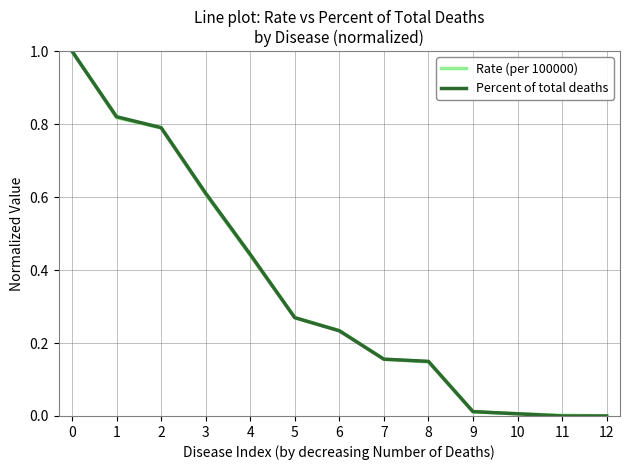

What is the sum of all Percent of total deaths values?

4.5